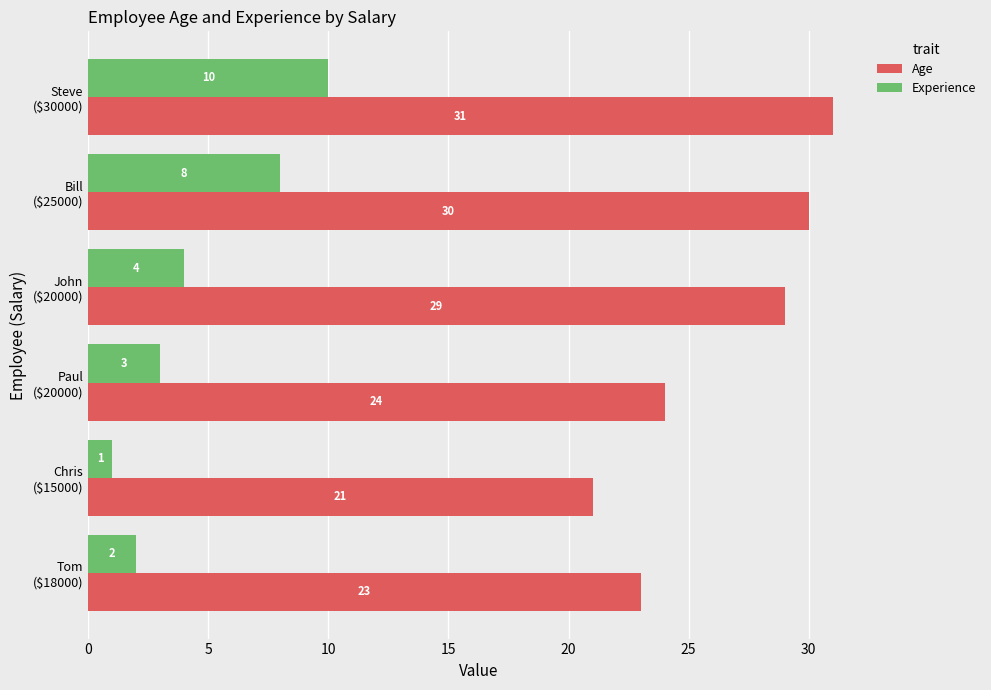

What is the average value of the Age series?

26